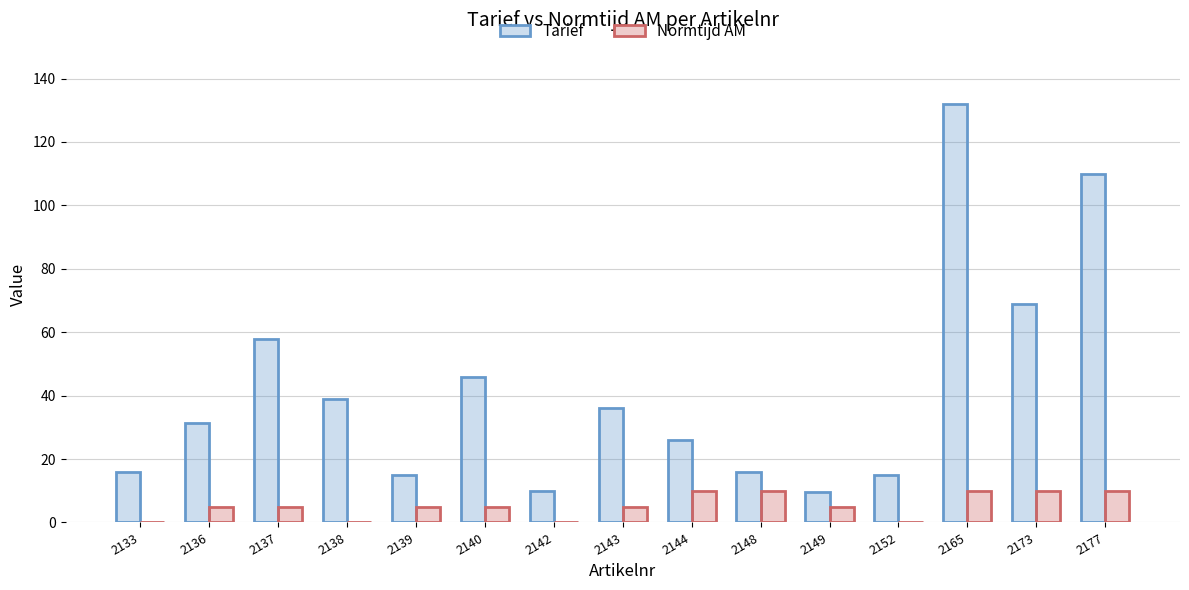

Which series changed the most between 2143 and 2177?

Tarief